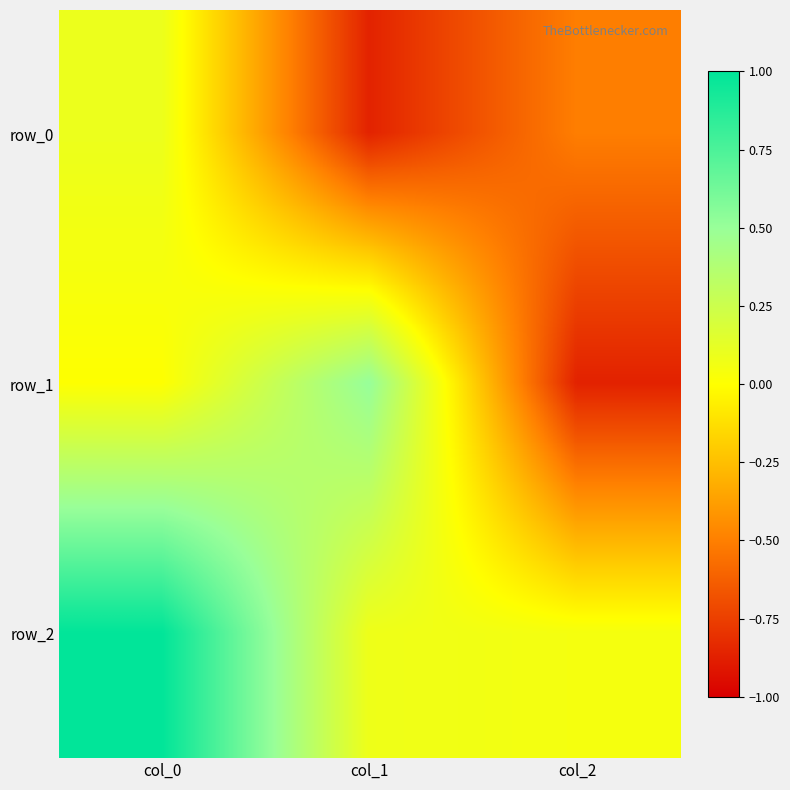

List the series in order of their overall mean, lowest first.

row_0, row_1, row_2